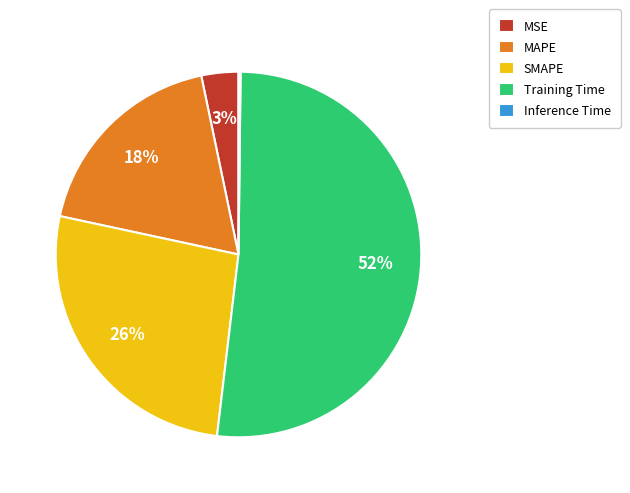

What is the largest slice in the pie chart?

Training Time